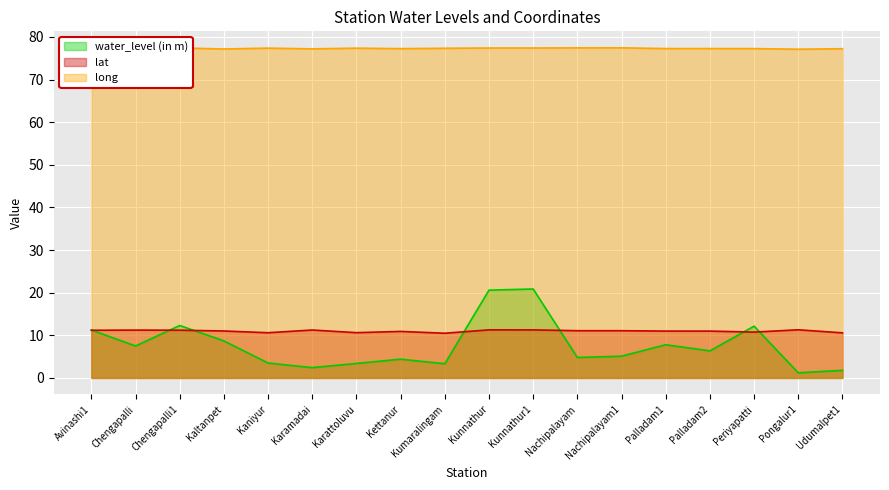

What are all the series names shown in the legend?

water_level (in m), lat, long